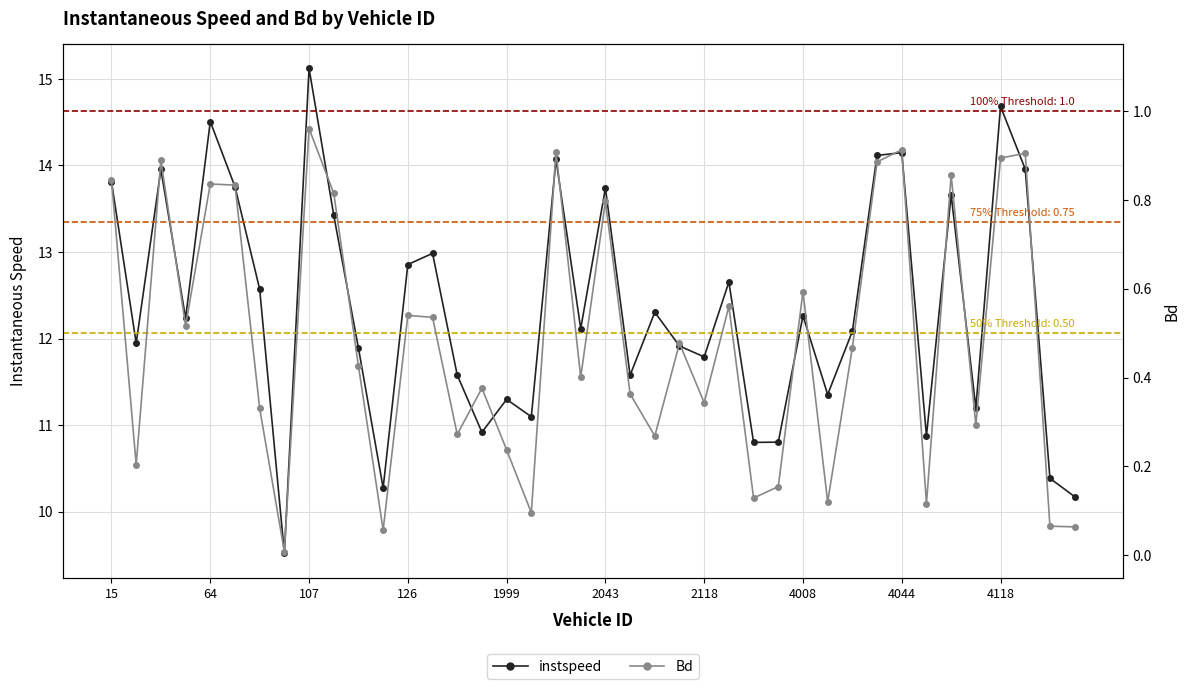

Is this an area chart (filled region under the line)?

No